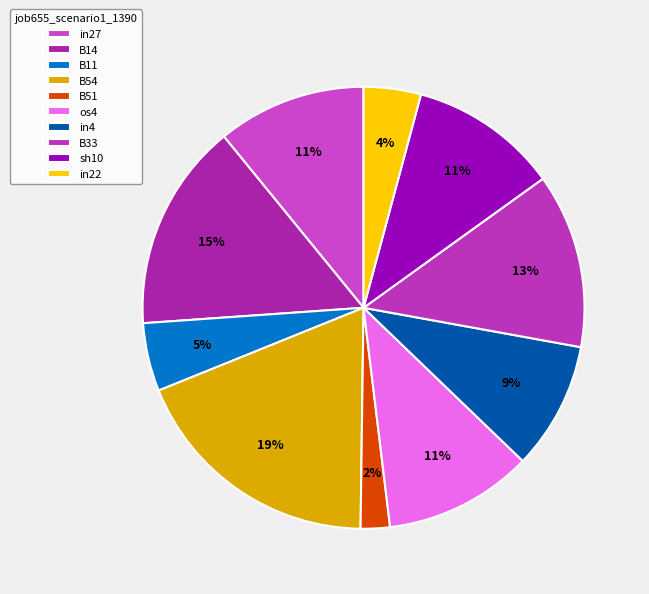

What portion of the pie excludes in4?

90.7%